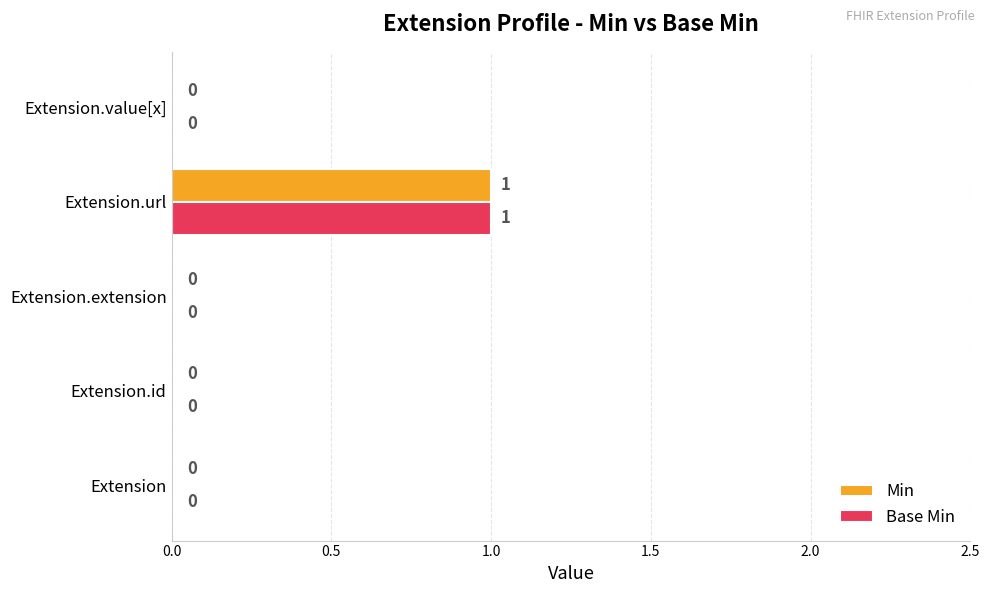

At which category is the sum across all series the highest?

Extension.url